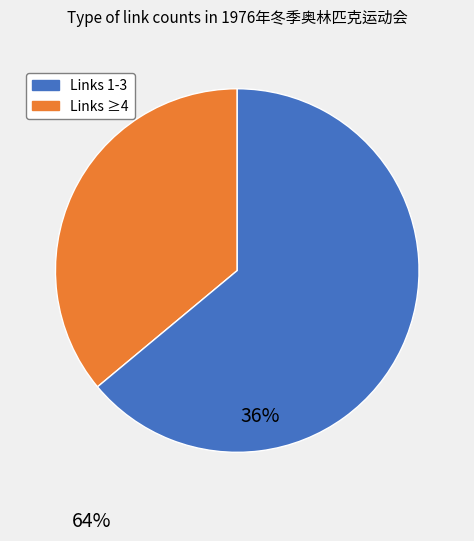

Is there any slice that represents more than half of the pie?

Yes